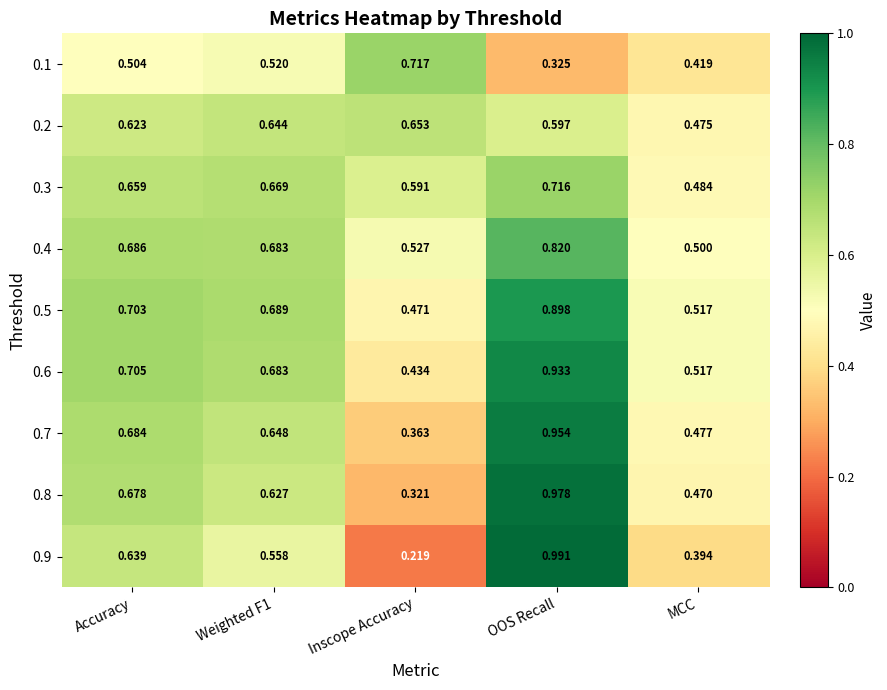

Which category has the highest value in the 0.6 series?

OOS Recall